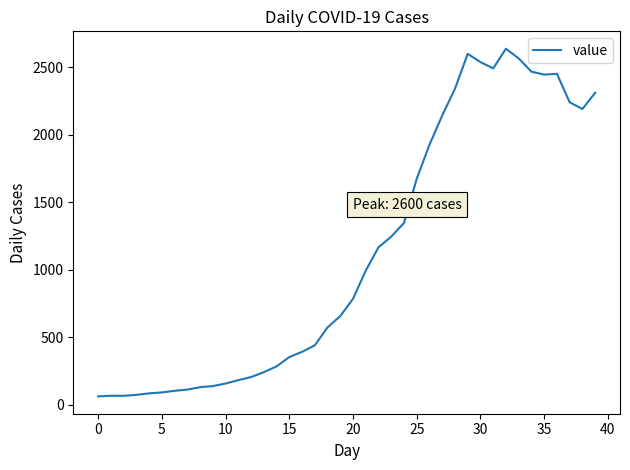

What is the difference between the maximum and minimum values?

2577